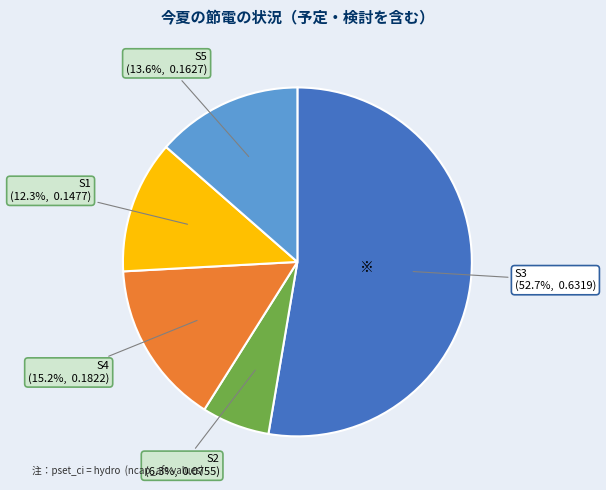

Does any single category account for the majority?

Yes